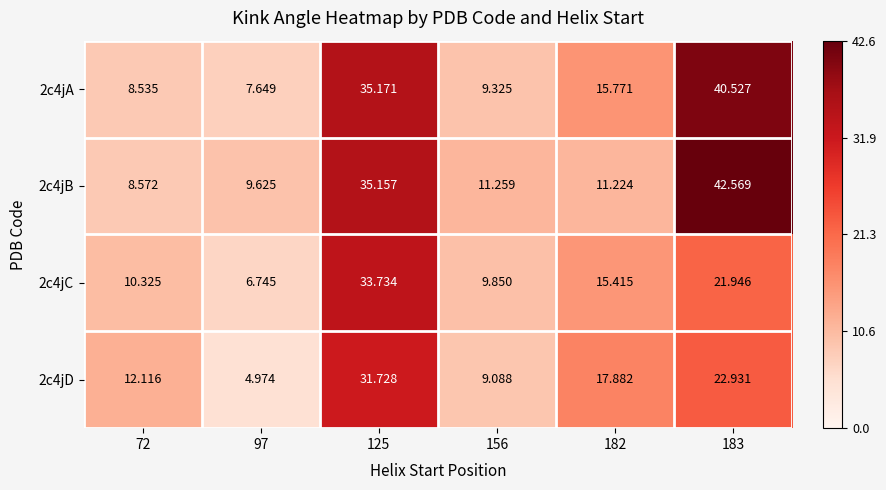

What is the total value across all series at 183?

128.0